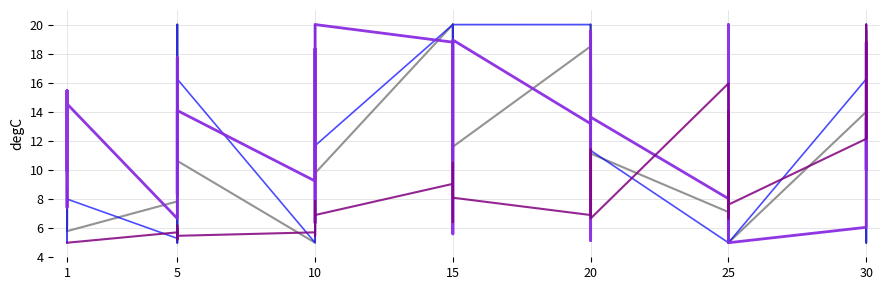

What is the minimum value for Leve EXP?

5.0